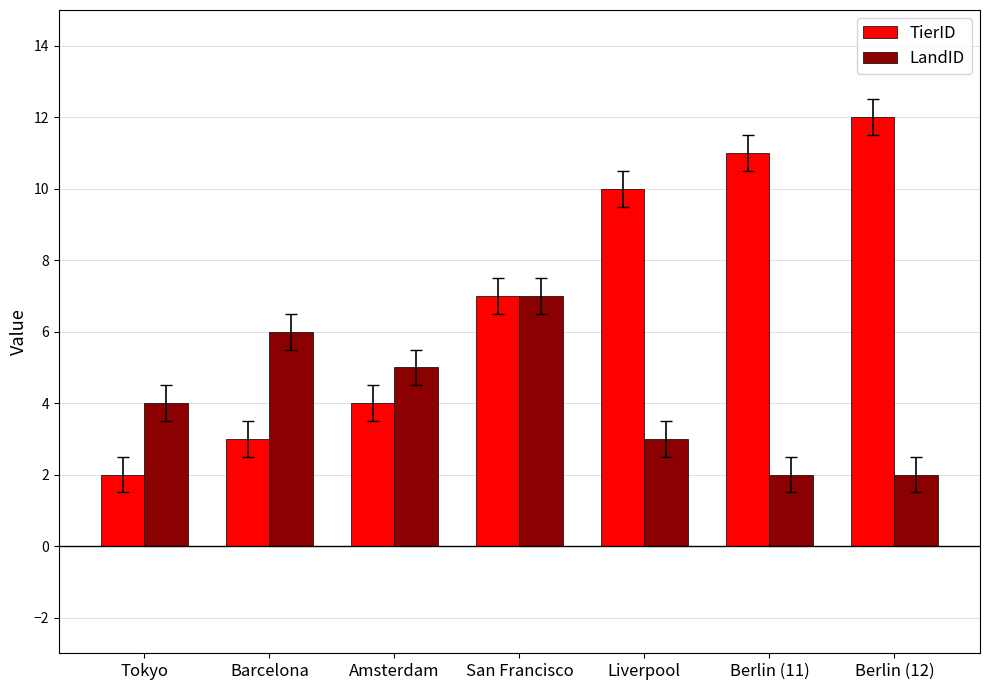

List the labels in order of TierID value, smallest first.

Tokyo, Barcelona, Amsterdam, San Francisco, Liverpool, Berlin (11), Berlin (12)